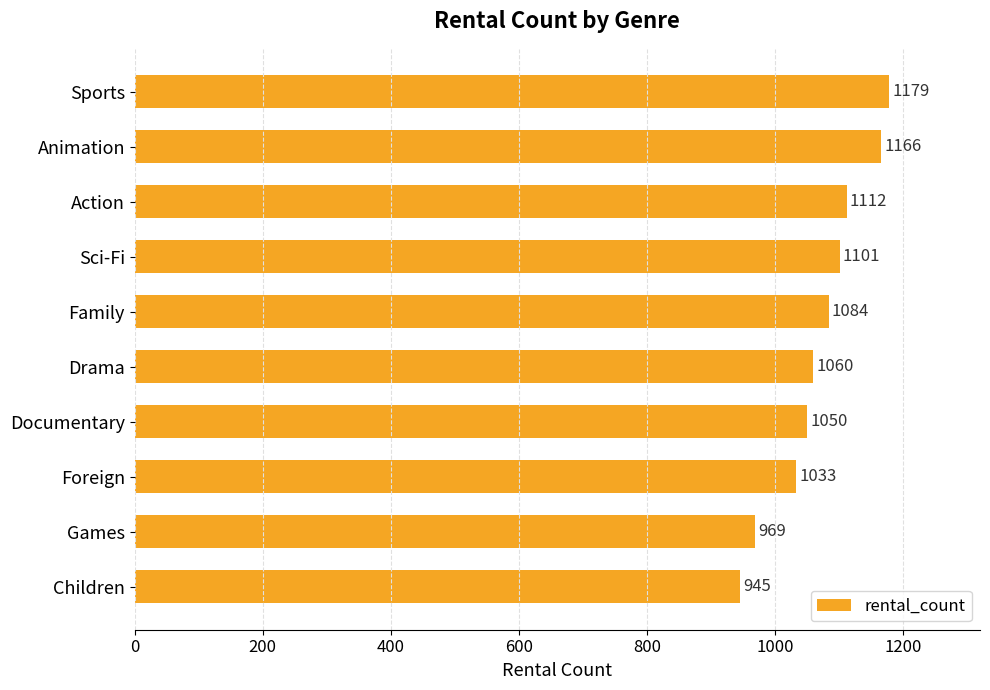

List the labels in order of value, smallest first.

Children, Games, Foreign, Documentary, Drama, Family, Sci-Fi, Action, Animation, Sports